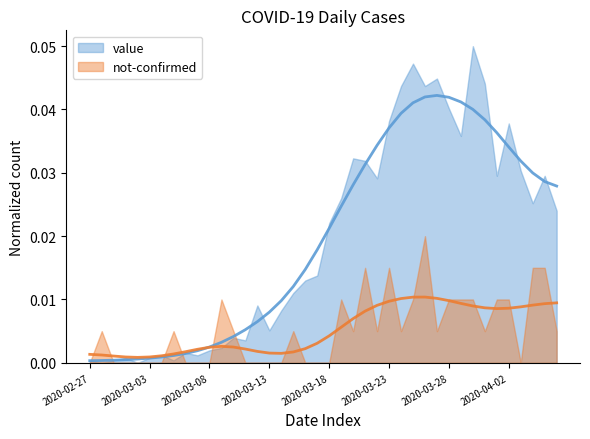

What is the label of the 26th point from the left?

2020-03-23